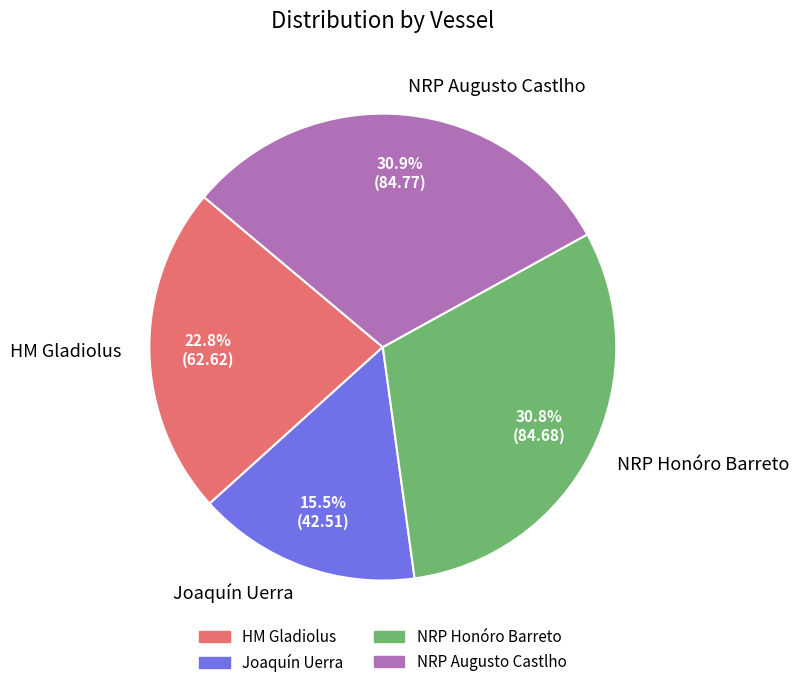

To the nearest percent, what is the combined percentage of NRP Honóro Barreto and NRP Augusto Castlho?

62%